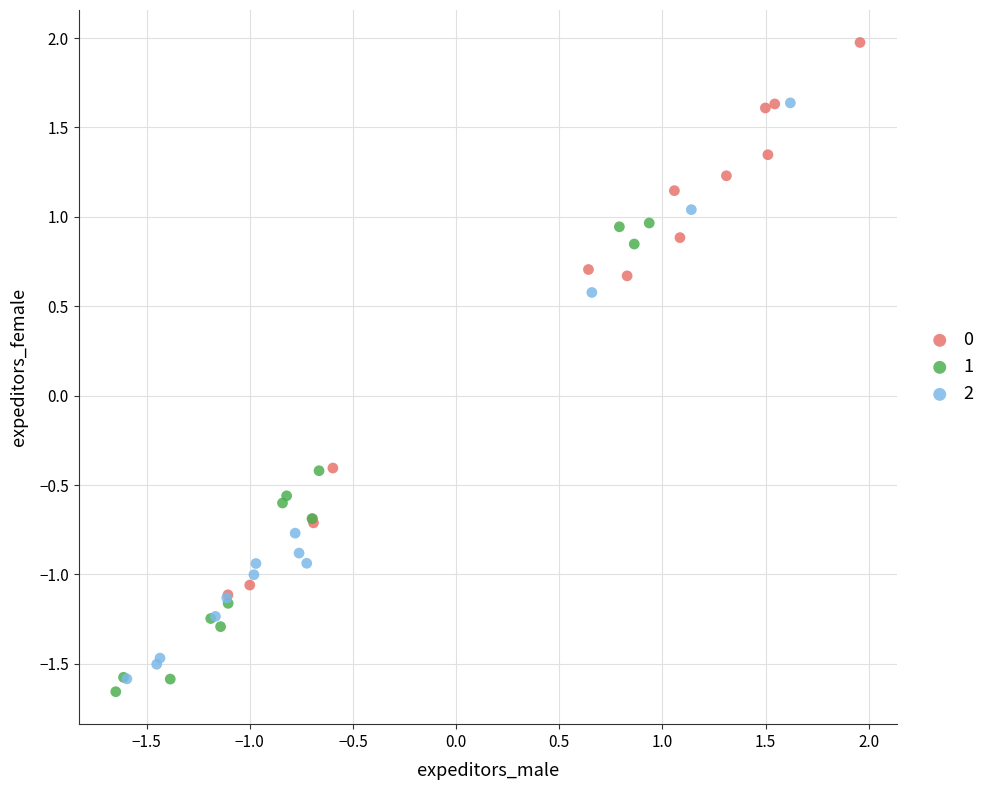

Which series contains the lowest Y value?

1